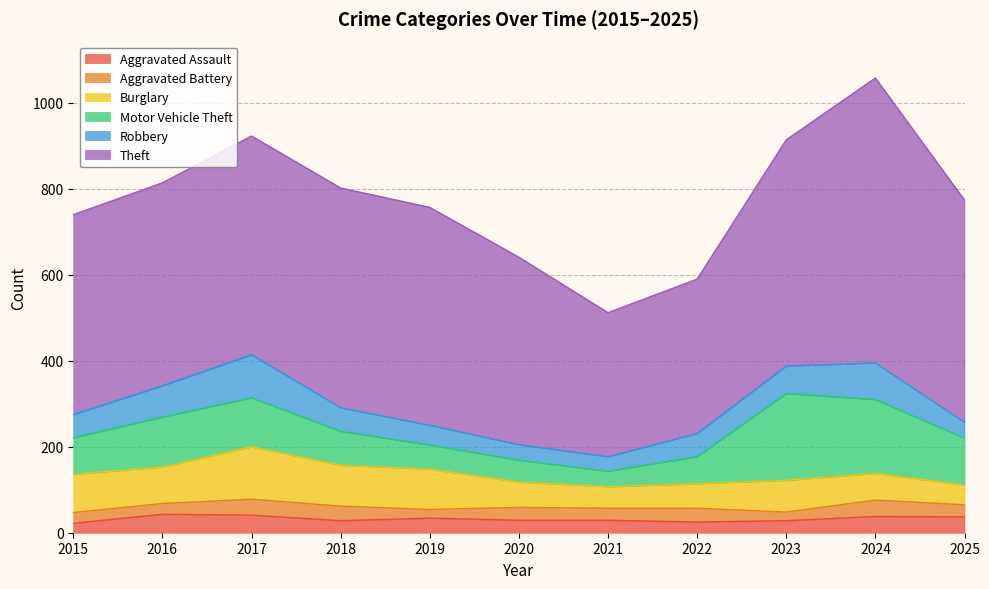

At which category does Burglary reach its first local peak?

2017